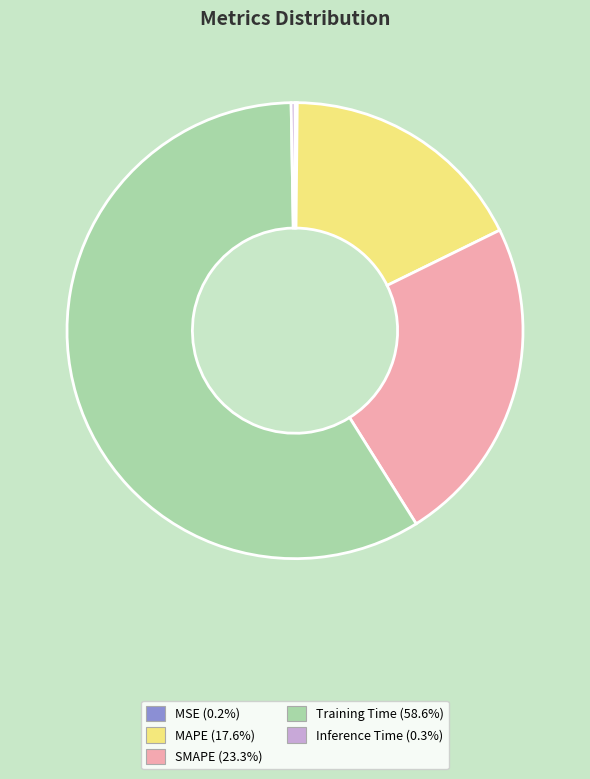

Which category has the biggest portion of the pie?

Training Time